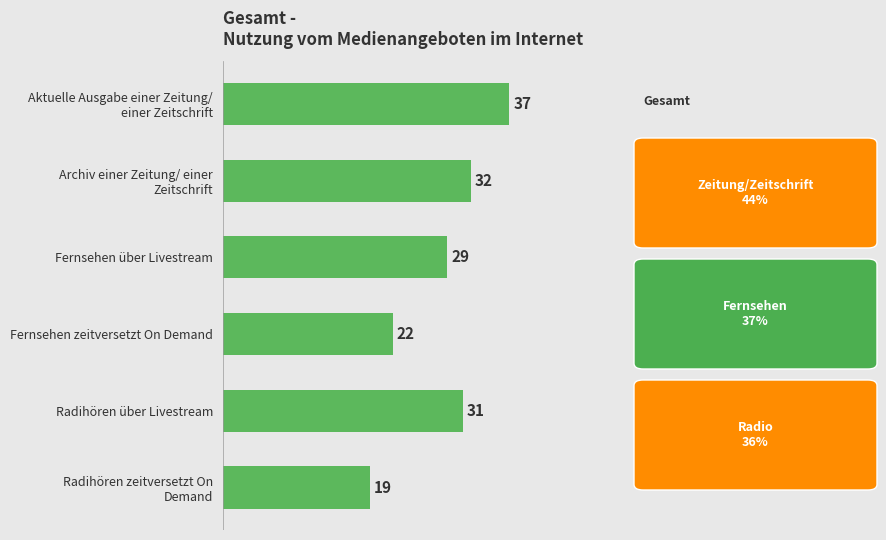

Is it true that the value at Fernsehen zeitversetzt On Demand is 22?

True